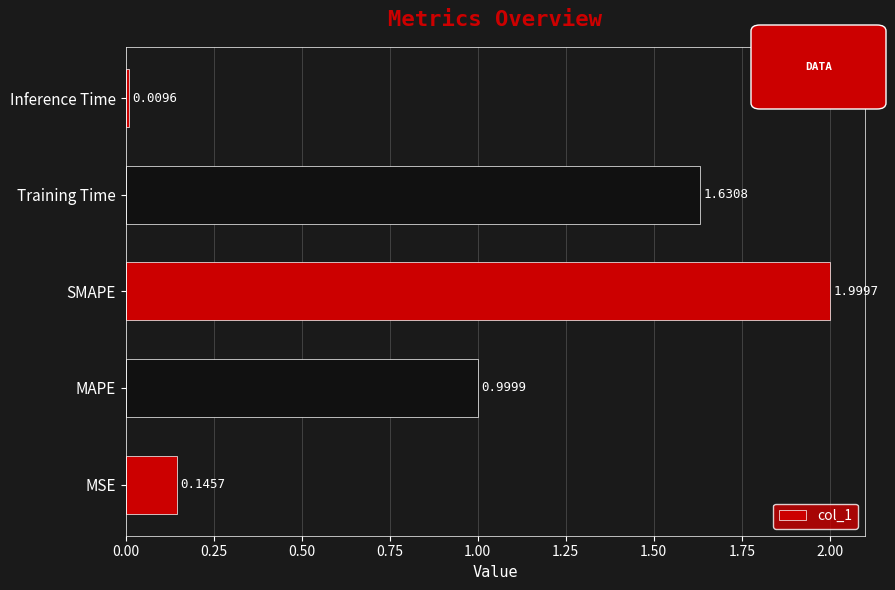

At which label is the value closest to 1?

MAPE